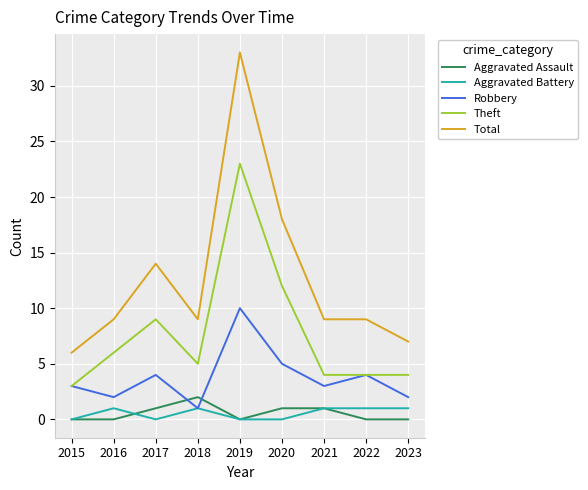

At which label is Theft closest to 13?

2020